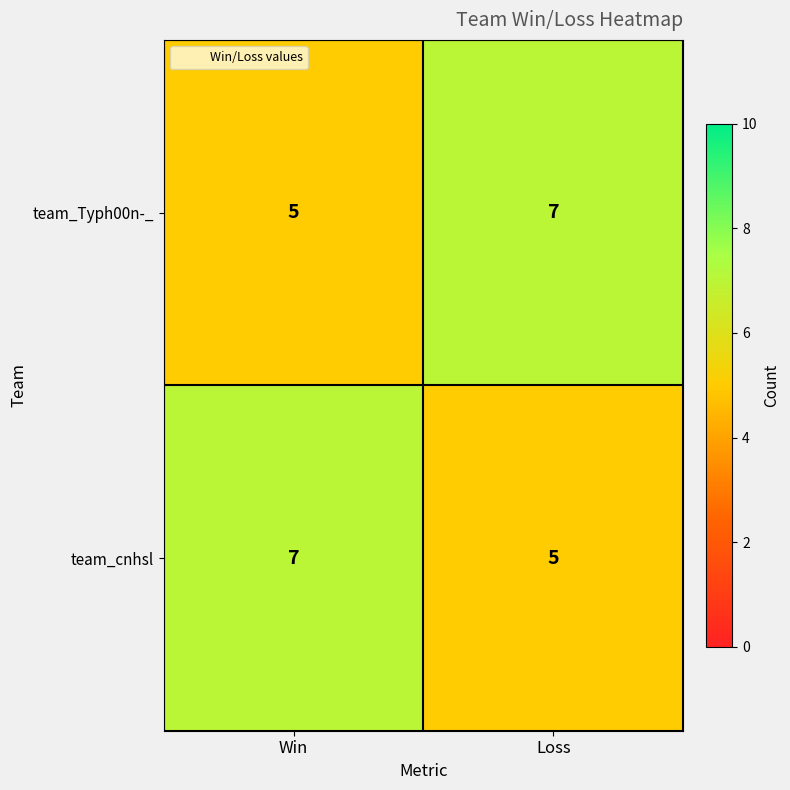

The team_Typh00n-_ series shows 5 at Win. True or false?

True